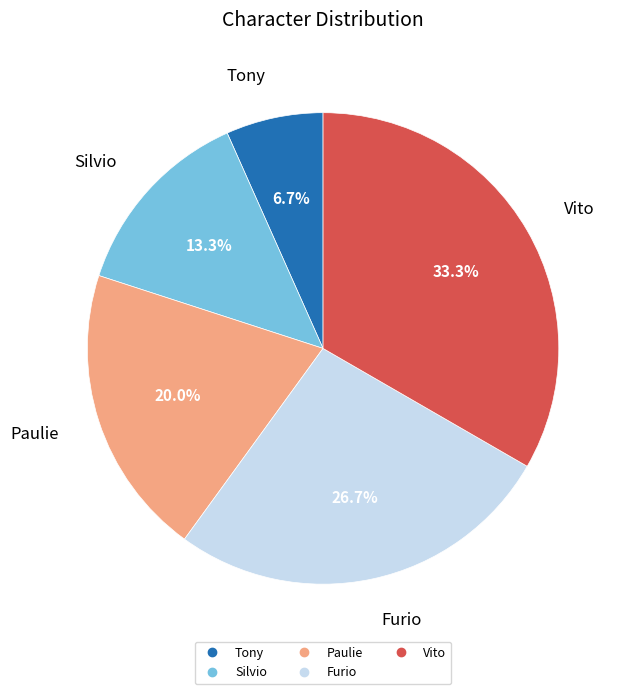

What is the ratio of the value at Tony to the value at Silvio?

0.5